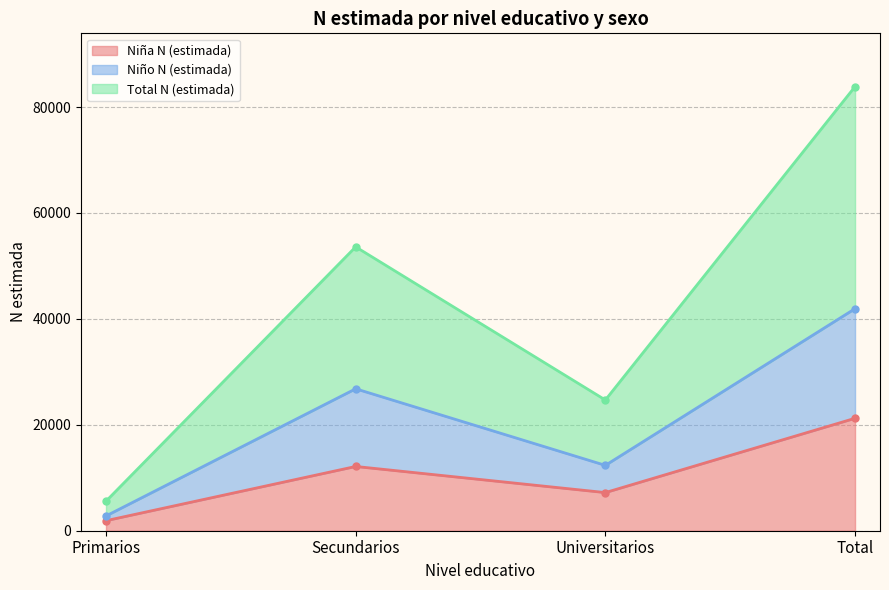

What are all the series names shown in the legend?

Niña N (estimada), Niño N (estimada), Total N (estimada)